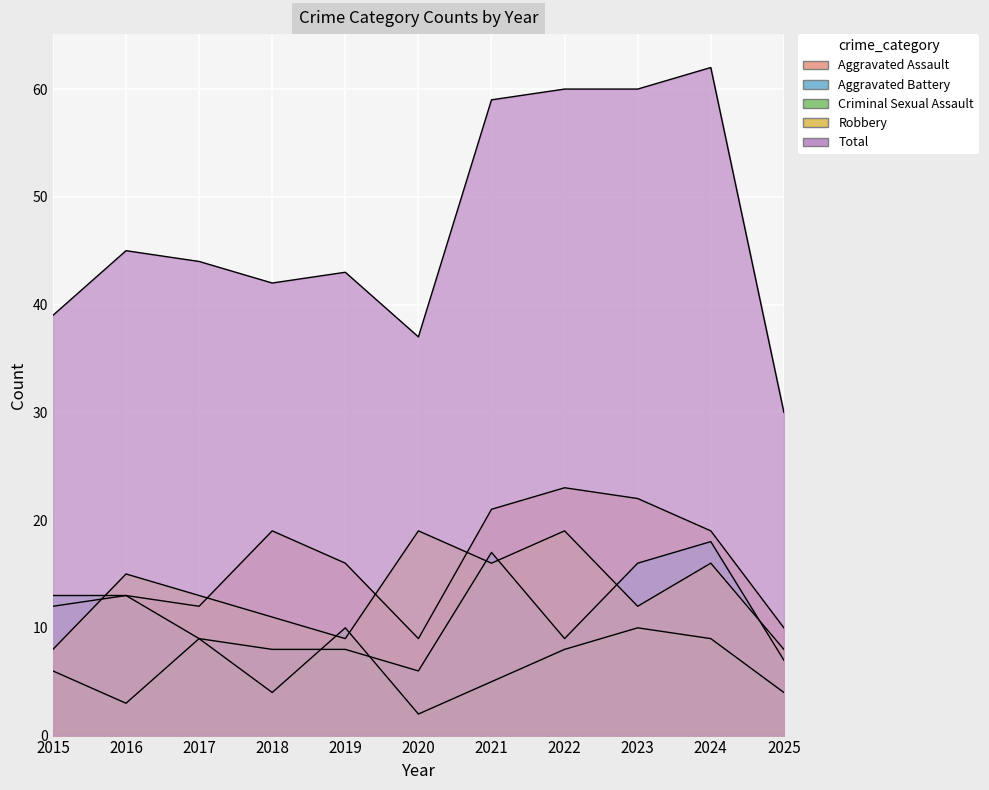

What is the value of the Robbery point at the 10th from the left?

16